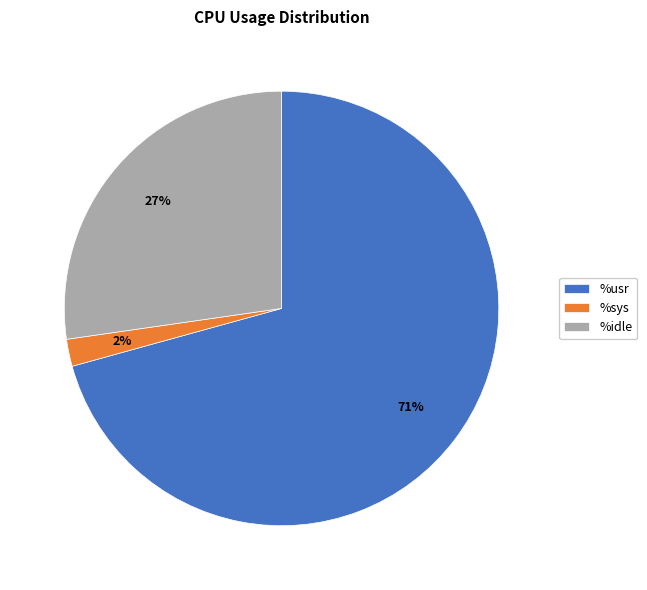

Does any single category account for the majority?

Yes